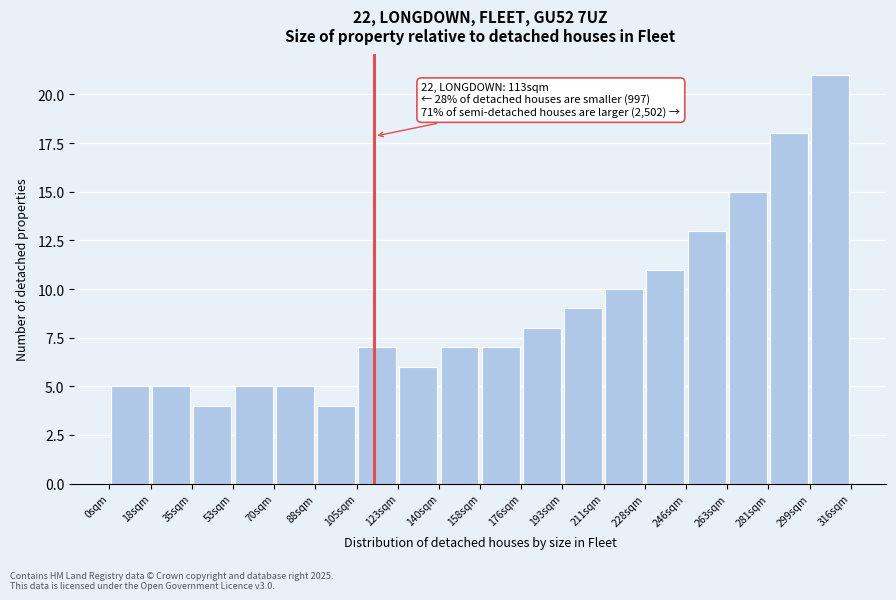

Which range on the x-axis has the tallest bar?

298 to 316